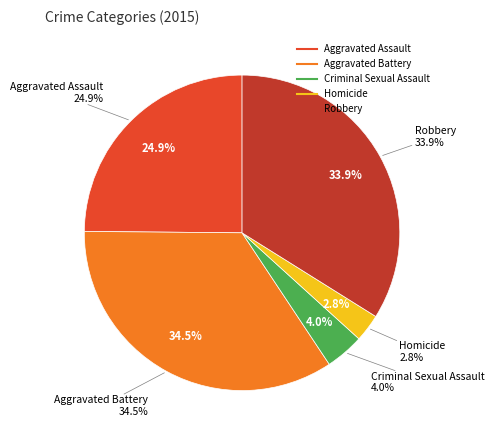

What percentage is the Aggravated Assault slice, to the nearest percent?

25%